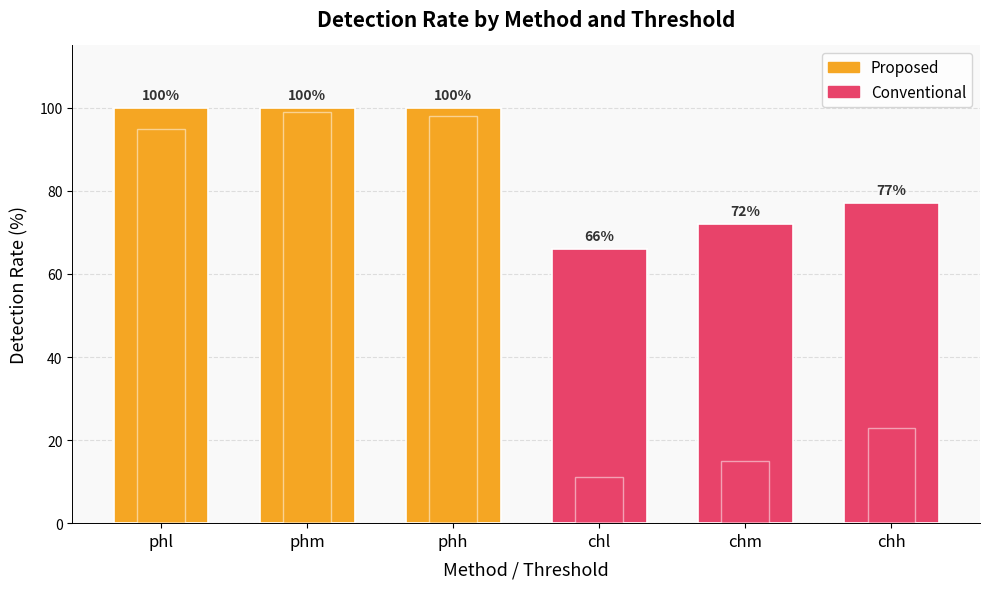

Reading left to right, transcribe all the data shown in this chart.

col_4 values: phl=100	phm=100	phh=100	chl=66	chm=72	chh=77
col_6 values: phl=95	phm=99	phh=98	chl=11	chm=15	chh=23